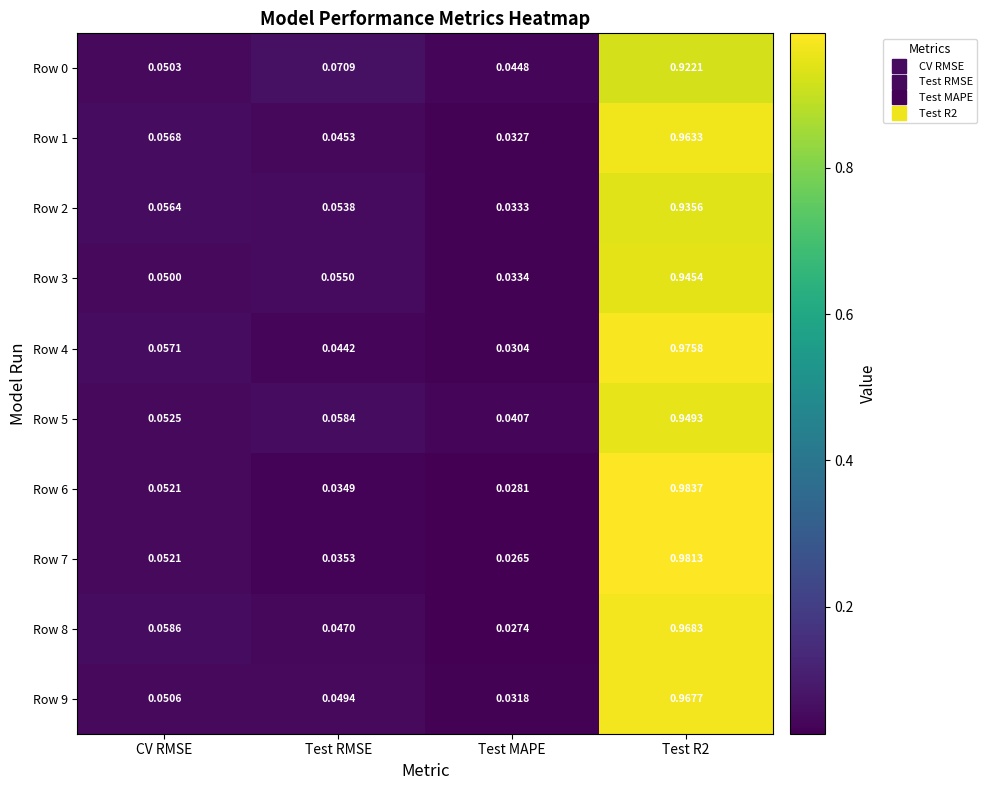

Which series has the widest spread of values?

Row 6